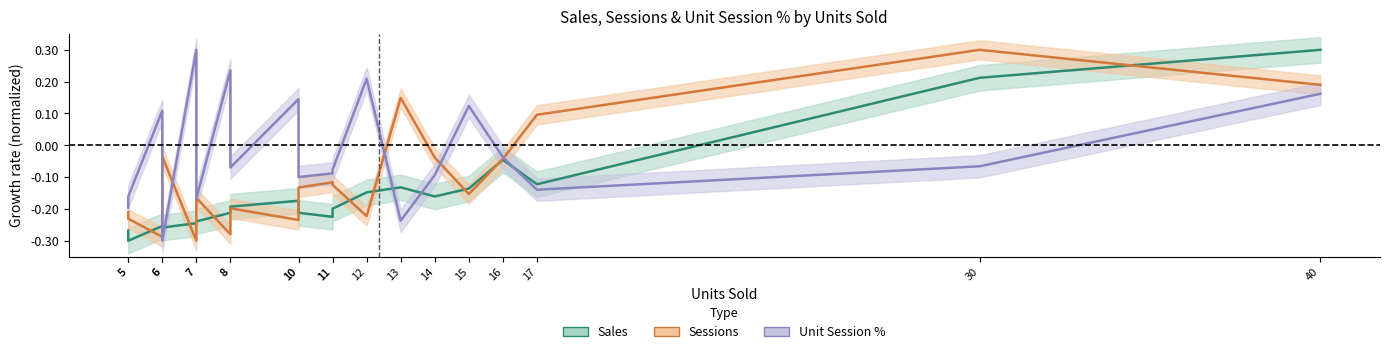

How many interior local peaks does the Unit Session % series have?

6